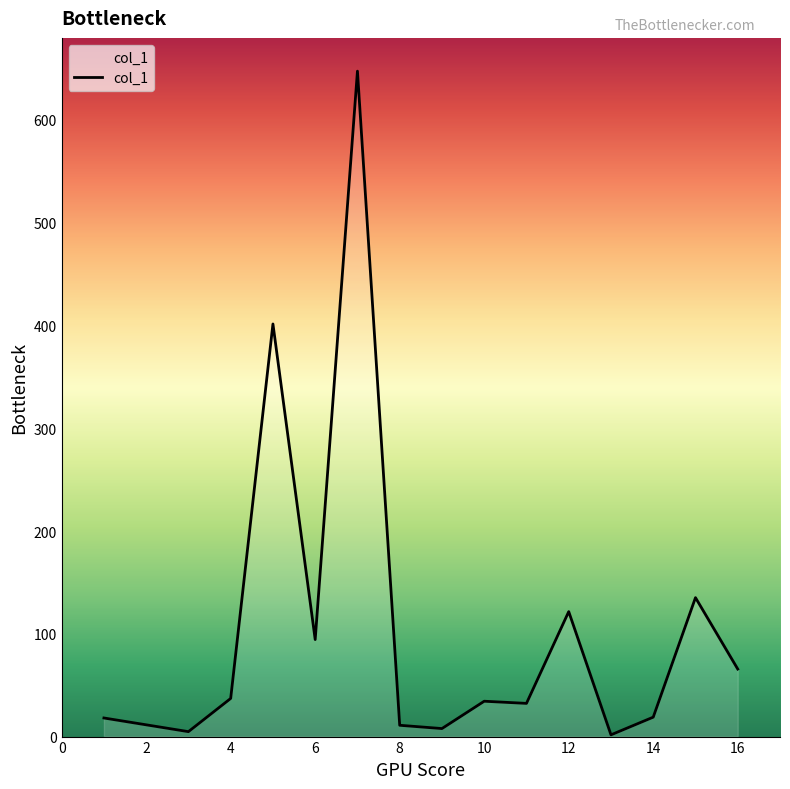

Count the number of data series in this chart.

1